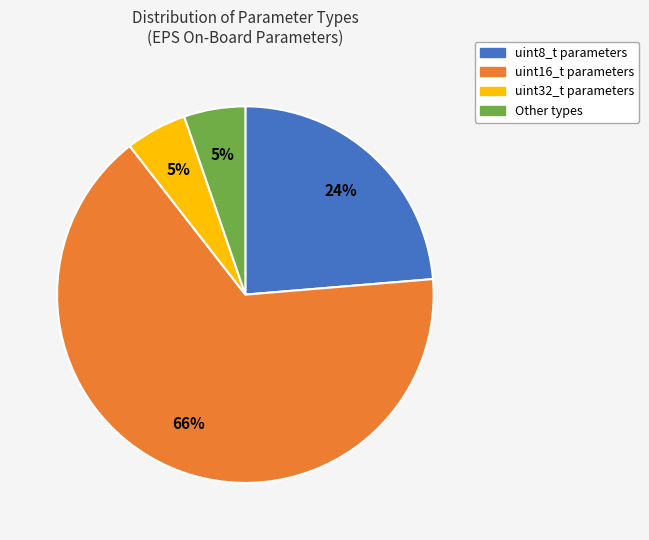

The Other types slice represents 5% of the pie. True or false?

True